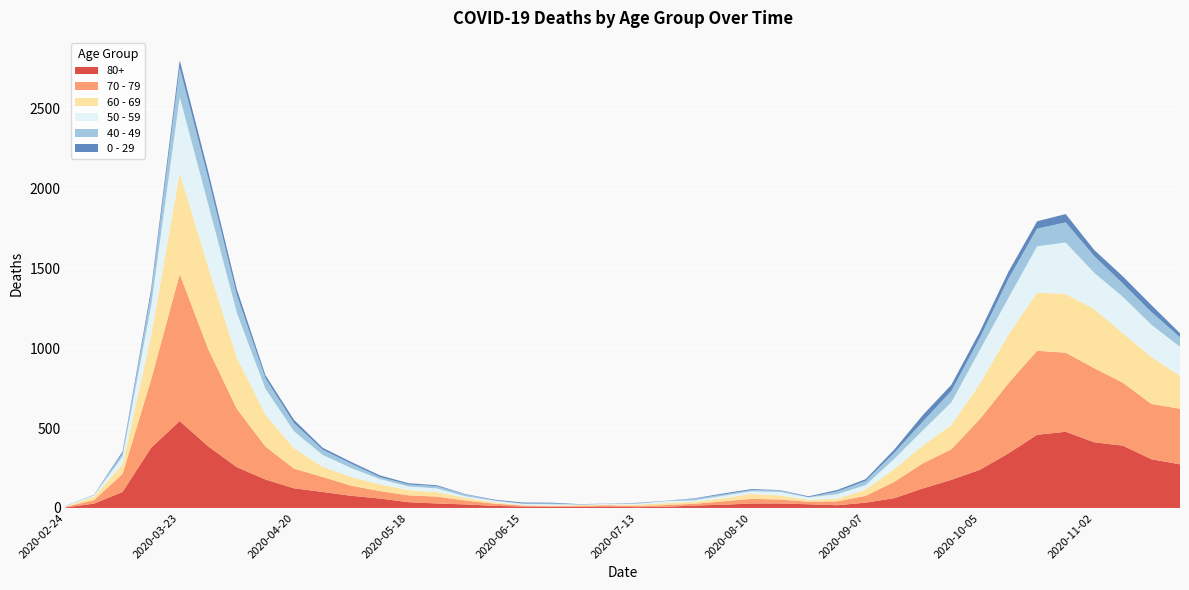

Reading left to right, extract all data points from this chart.

80+: 3	27	100	377	544	385	255	178	123	100	76	59	36	28	22	13	9	6	7	9	5	7	15	20	28	28	23	17	33	61	122	176	239	342	458	477	411	390	305	273
70 - 79: 4	22	113	427	920	608	365	206	123	94	63	47	43	43	24	14	6	5	5	8	7	11	11	21	29	25	16	24	43	102	157	191	318	439	526	495	464	394	346	348
60 - 69: 2	22	61	272	634	514	320	199	128	63	54	42	33	28	18	8	3	3	6	3	8	12	13	19	31	25	12	17	39	80	112	152	221	305	364	368	370	310	294	206
50 - 59: 3	7	48	190	475	392	281	163	106	75	57	33	23	23	9	10	8	9	3	5	6	12	8	16	16	22	15	28	28	64	95	142	212	230	290	322	227	228	202	182
40 - 49: 0	5	21	79	183	163	111	66	51	33	27	13	12	14	12	3	2	5	1	1	4	2	10	8	8	10	2	17	26	38	55	72	76	120	111	126	105	83	80	60
0 - 29: 1	0	10	25	47	42	36	19	20	12	11	10	8	6	2	4	6	5	2	1	2	1	3	6	6	2	5	9	11	20	40	38	39	44	46	52	38	45	43	25